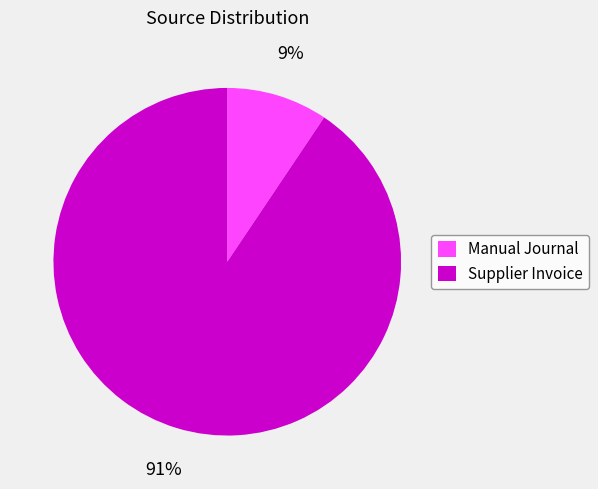

Count the number of slices in the pie.

2